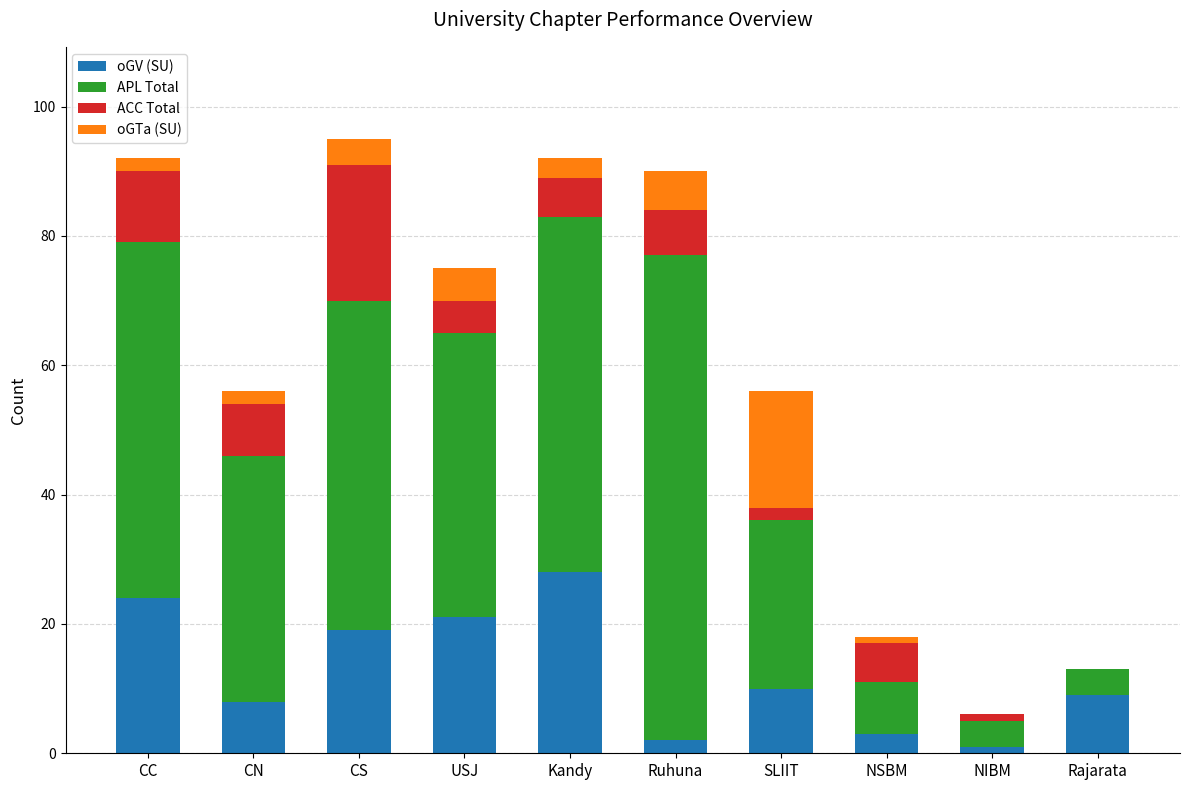

At which label does oGV (SU) reach its peak?

Kandy